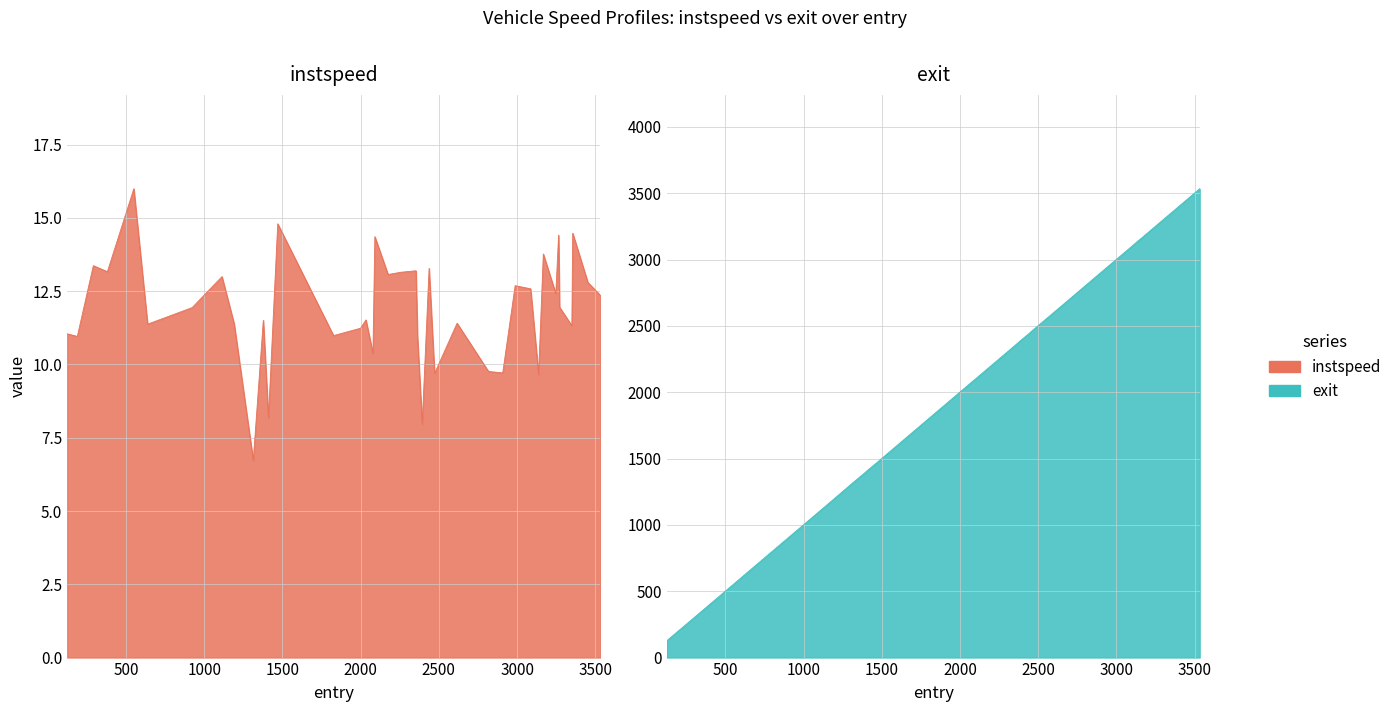

Reading left to right, what are all the values shown in this chart?

instspeed: 11.0	11.0	13.4	13.2	16.0	11.4	11.9	13.0	11.4	6.7	11.5	8.8	8.2	14.8	11.0	11.2	11.5	10.4	14.4	13.1	13.1	13.2	11.0	8.0	13.3	9.7	11.4	9.8	9.7	12.7	12.6	9.7	13.8	12.4	14.4	12.0	11.3	14.5	12.8	12.4
exit: 125.1	189.9	291.9	381.9	550.8	639.4	923.9	1114.8	1193.3	1316.0	1379.3	1406.4	1412.8	1471.0	1828.4	2000.9	2035.3	2080.4	2092.0	2176.9	2258.8	2355.2	2365.1	2395.8	2438.9	2475.0	2618.2	2819.4	2910.2	2989.2	3088.1	3140.0	3169.3	3249.3	3266.9	3273.4	3352.1	3357.1	3454.3	3534.4